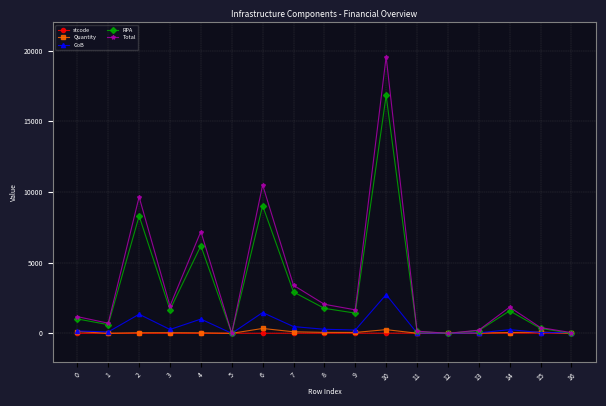

True or false: GoB has more than 0 points higher than both neighbors.

True